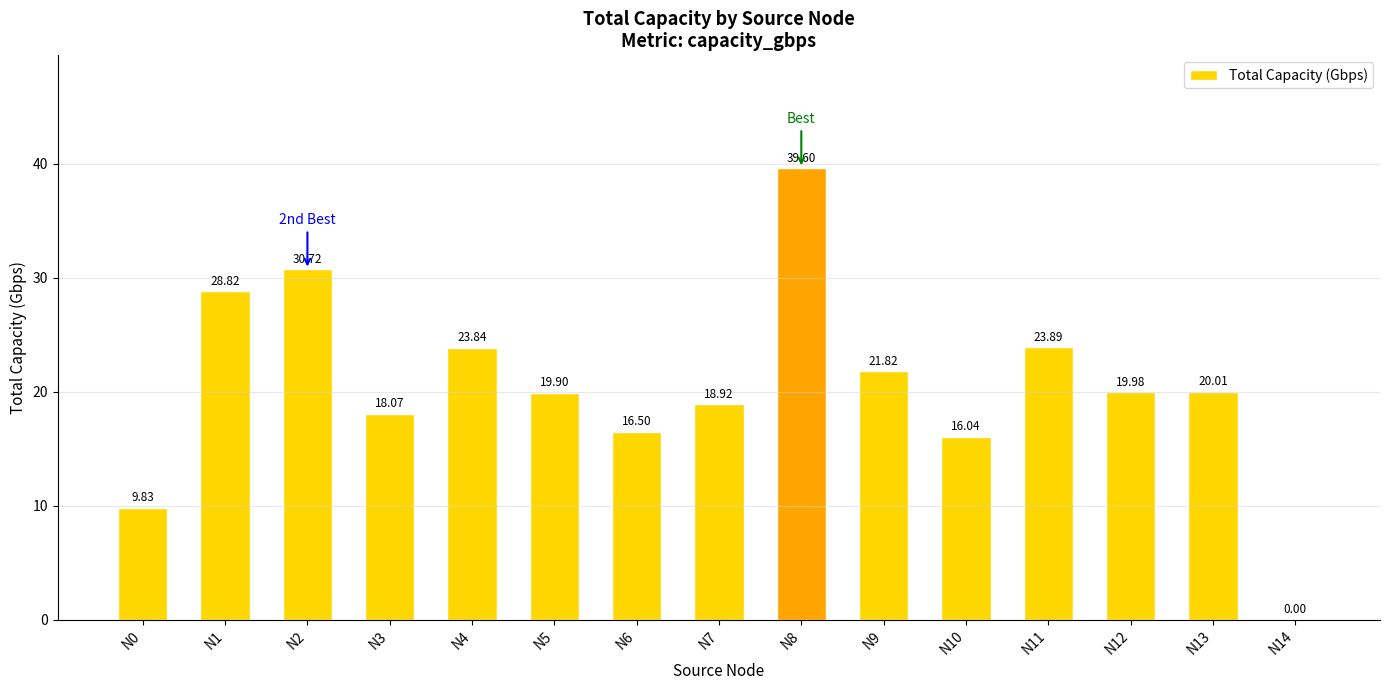

Reading left to right, list all the values displayed in this chart.

9.8	28.8	30.7	18.1	23.8	19.9	16.5	18.9	39.6	21.8	16.0	23.9	20.0	20.0	0.0